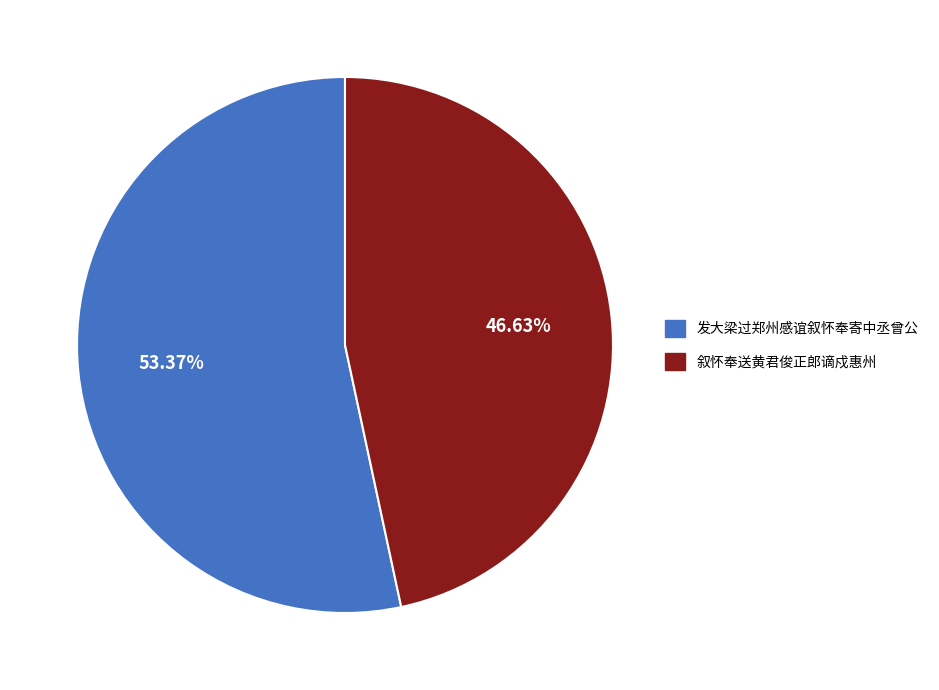

Is there a majority slice in this chart?

Yes